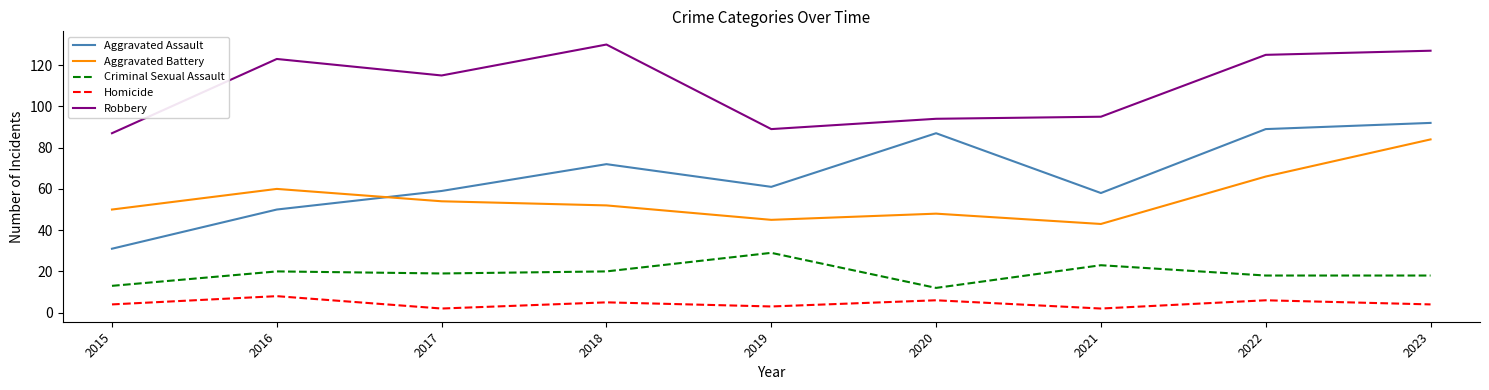

True or false: Criminal Sexual Assault and Aggravated Assault intersect in this chart.

False